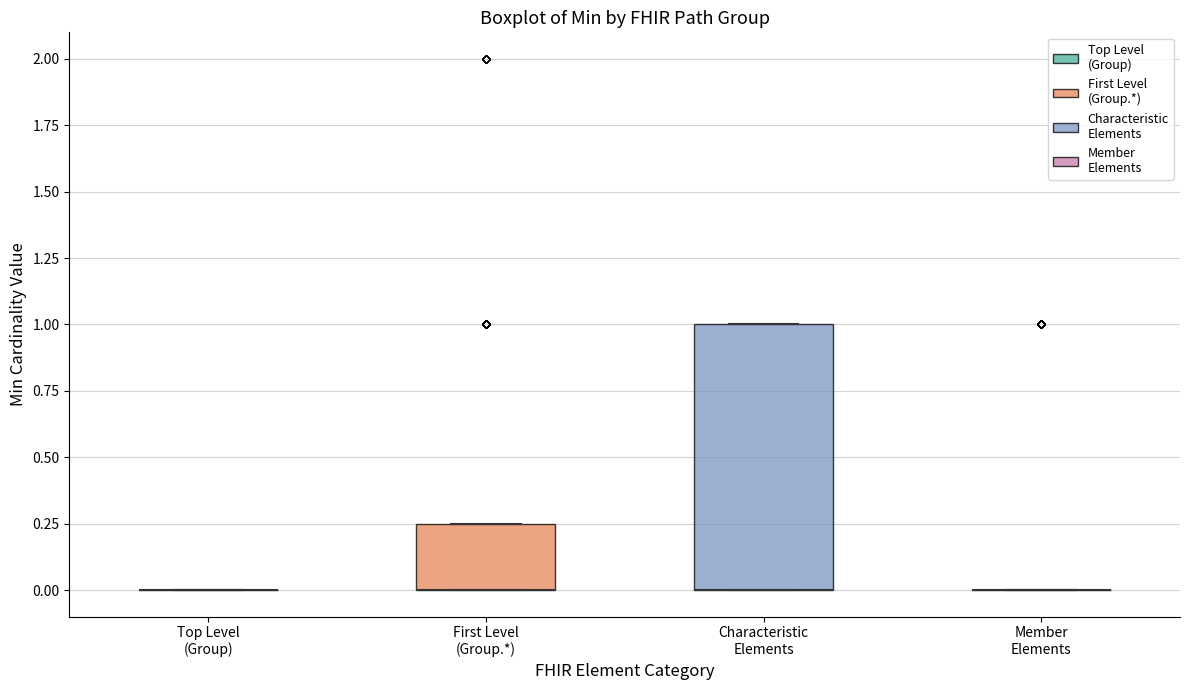

Reading left to right, transcribe this box plot: for each box, give where its median line is, the range the box spans, and where its two whiskers end, as read against the y-axis. The values are not printed on the chart, so give them approximately, as read against the axis.

Top Level (Group): box collapsed to a line at 0.00, whiskers 0.00 to 0.00
First Level (Group.*): median 0.00 (drawn on the box's lower edge), box 0.00 to 0.25, whiskers 0.00 to 0.25
Characteristic Elements: median 0.00 (drawn on the box's lower edge), box 0.00 to 1.00, whiskers 0.00 to 1.00
Member Elements: box collapsed to a line at 0.00, whiskers 0.00 to 0.00